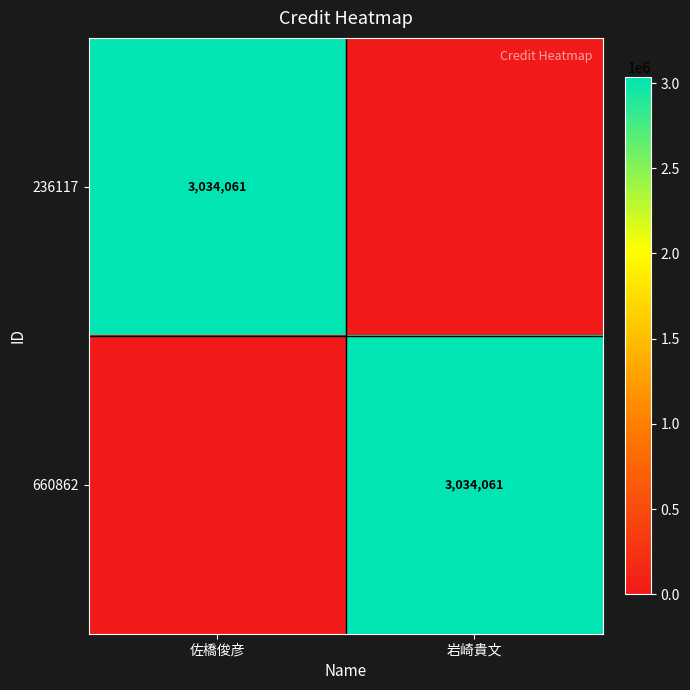

Is it true that 660862 equals 3034061 at 岩崎貴文?

True